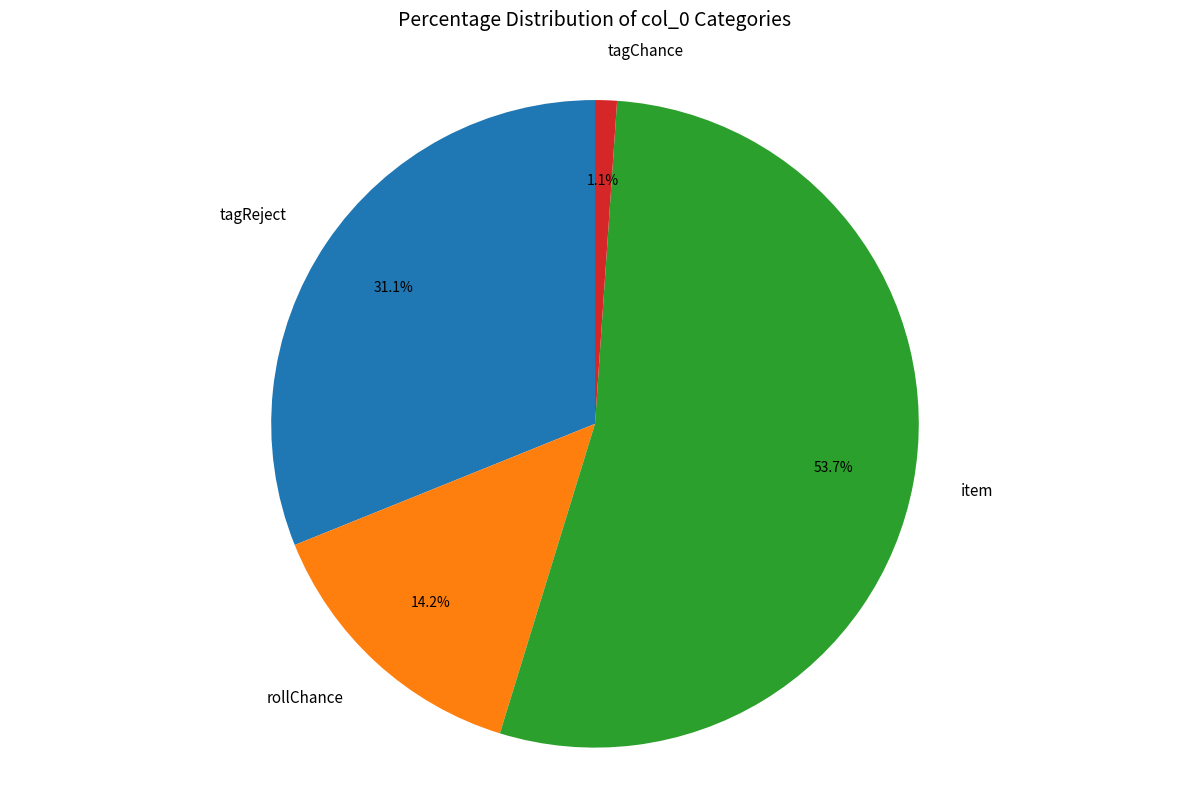

Which slice is the smallest?

tagChance